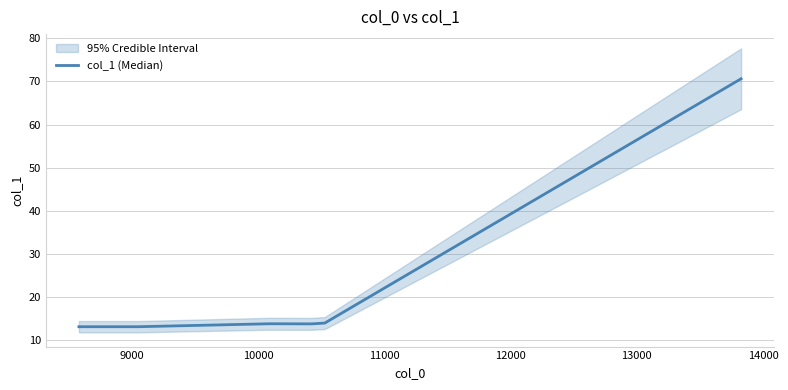

What is the ratio of the value at 10000 to the value at 9000?

1.1